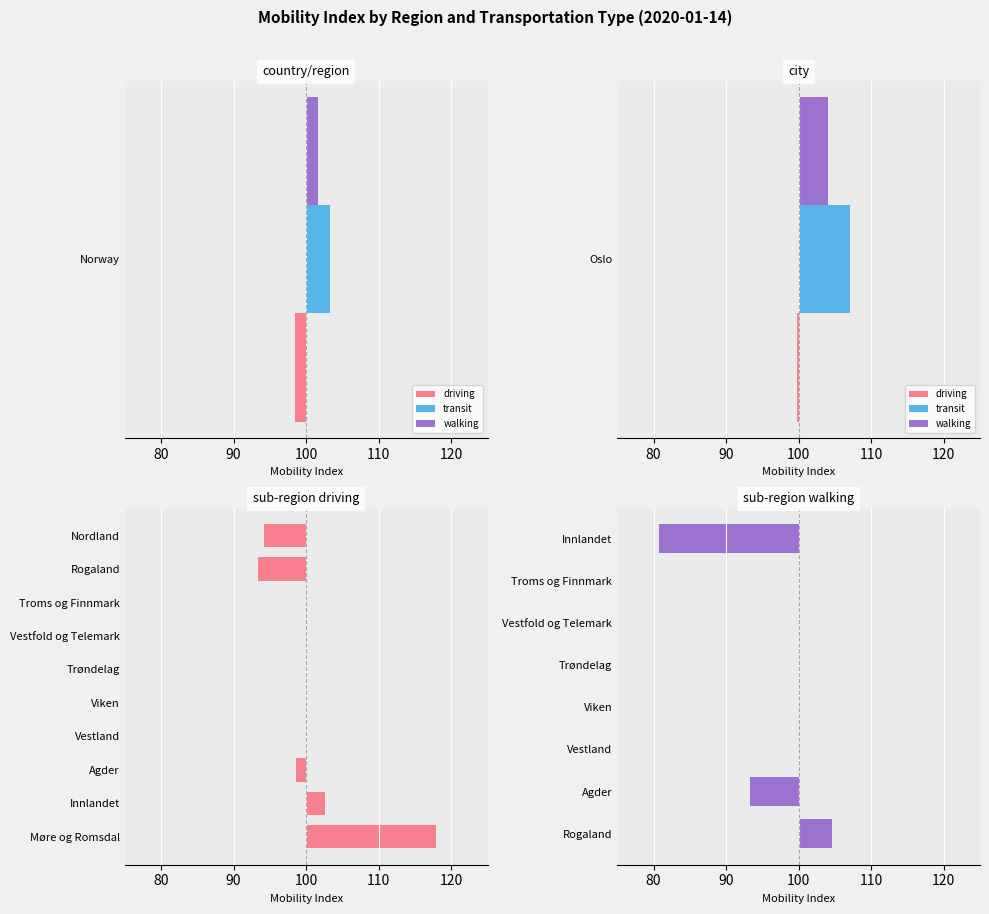

What is the sum of the driving values at 8 and 7?

200.0